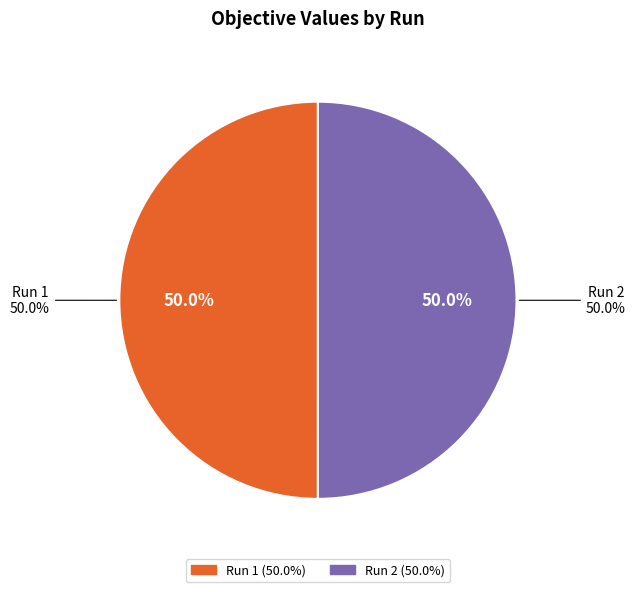

Is the sum of Run 1 and Run 2 greater than half?

Yes